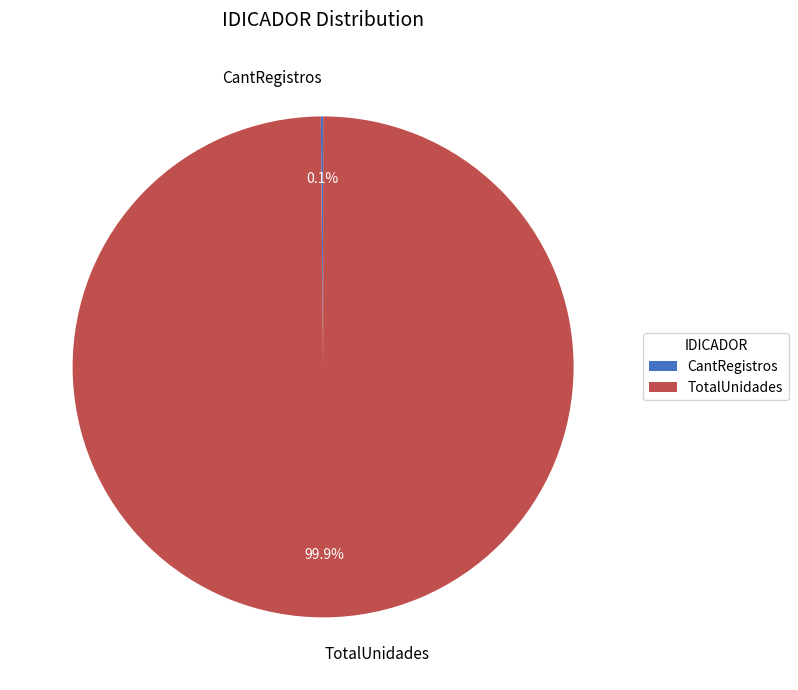

Which slice is the largest?

TotalUnidades